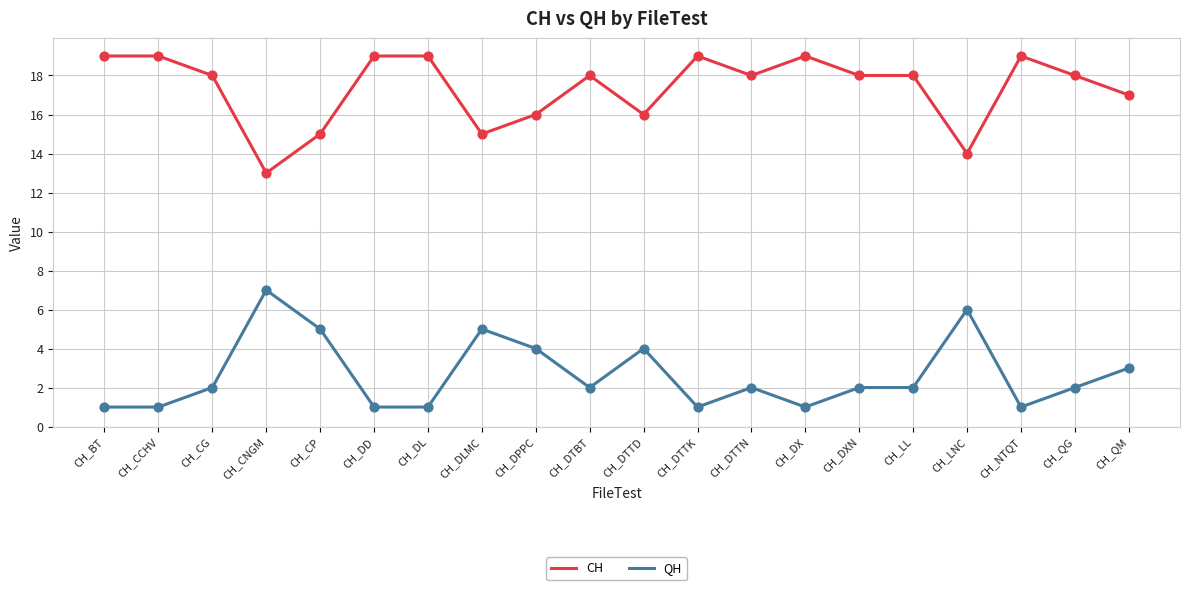

What is the difference between the maximum and minimum values in the CH series?

6